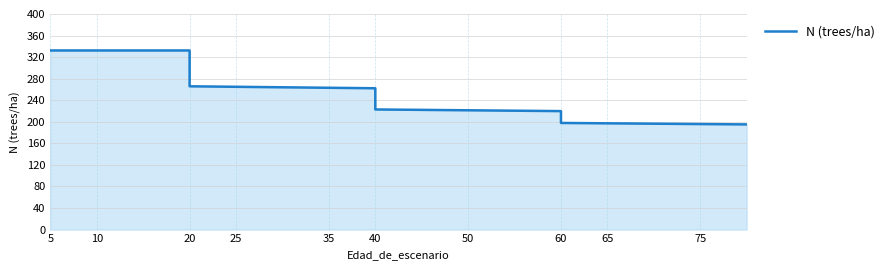

What is the label of the 16th point from the right?

20